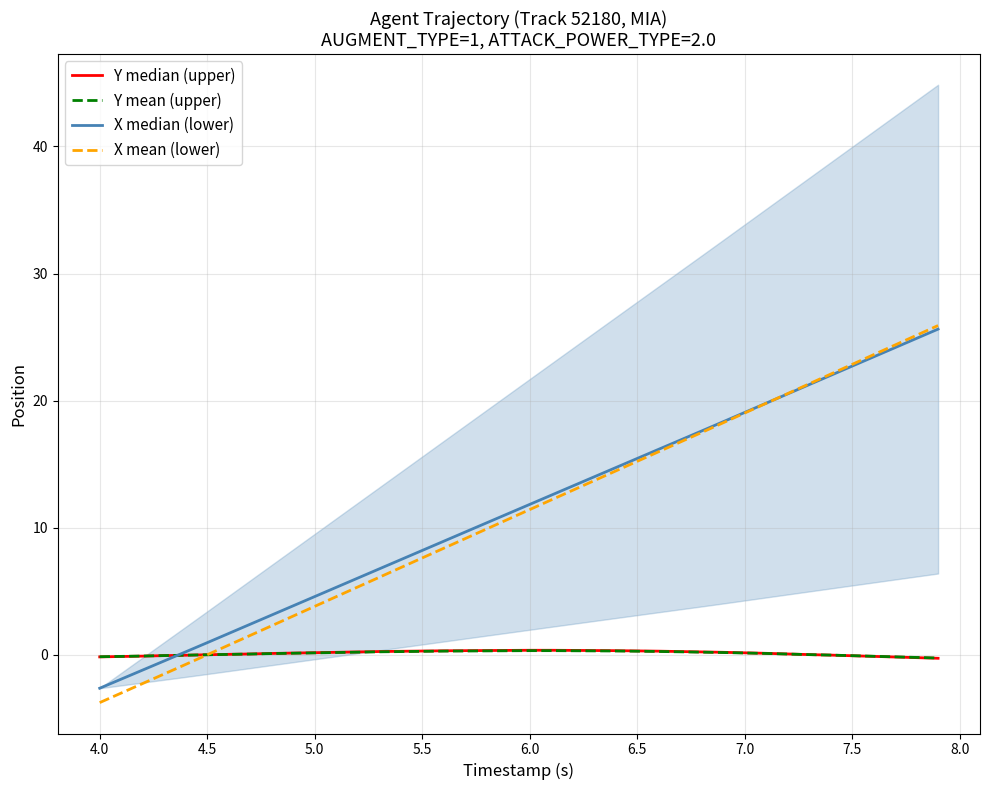

What is the value of the X mean (lower) point at the 28th from the left?

16.7